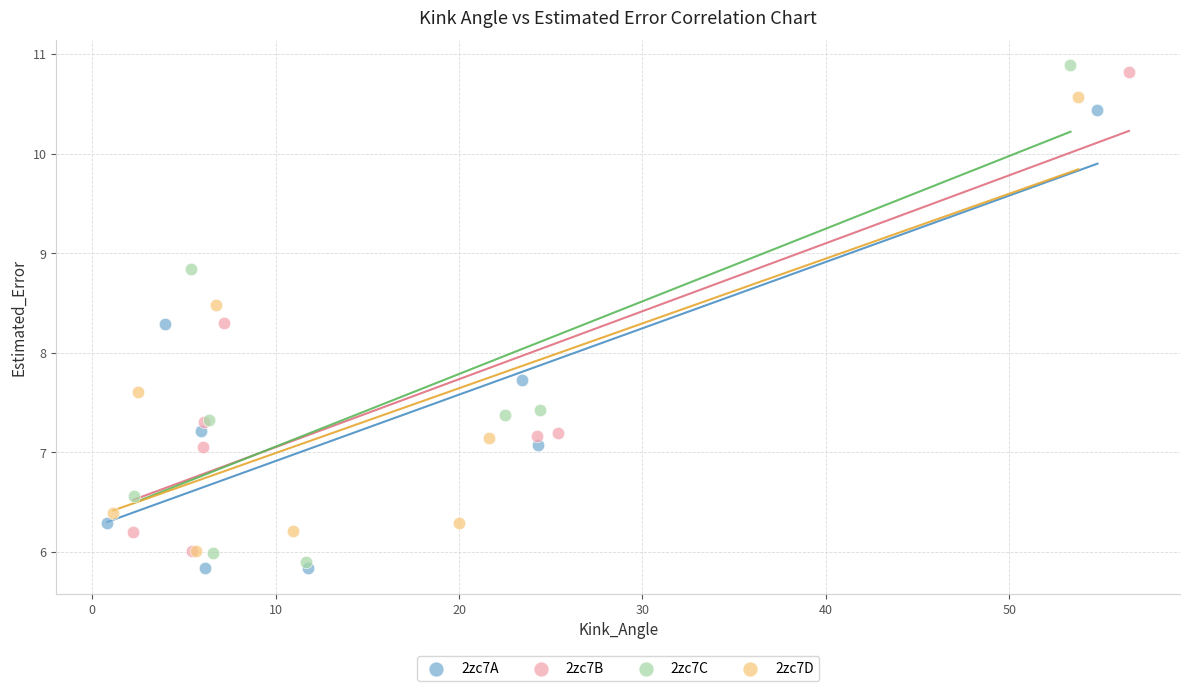

Which series has the widest spread of Y values?

2zc7C